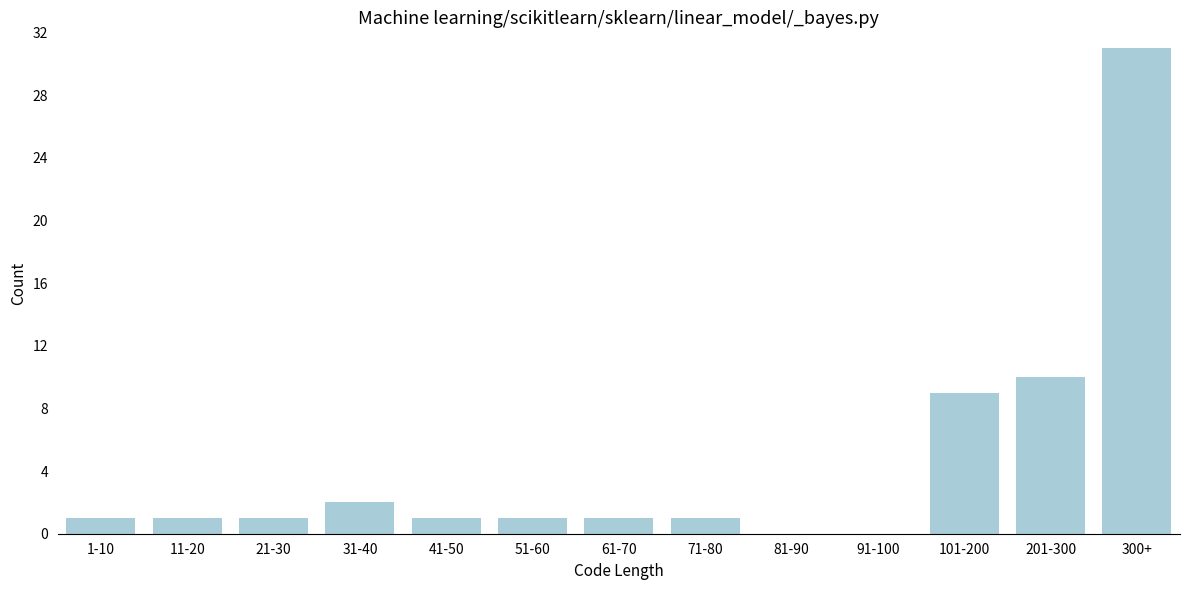

Reading left to right, what are all the values shown in this chart?

1-10=1	11-20=1	21-30=1	31-40=2	41-50=1	51-60=1	61-70=1	71-80=1	81-90=0	91-100=0	101-200=9	201-300=10	300+=31